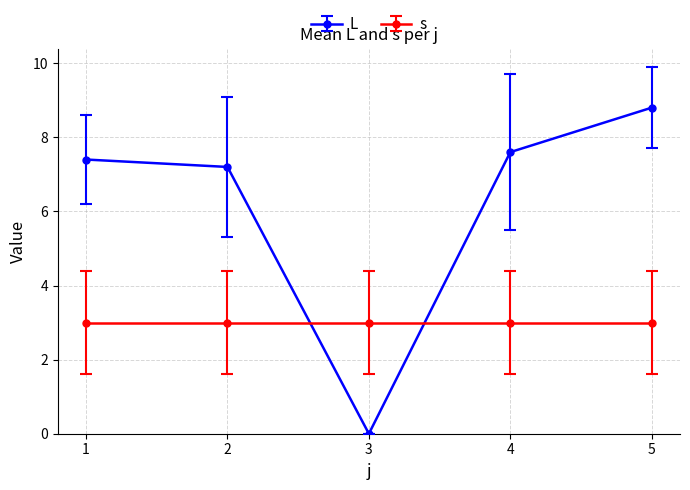

How many data points does each series have?

5